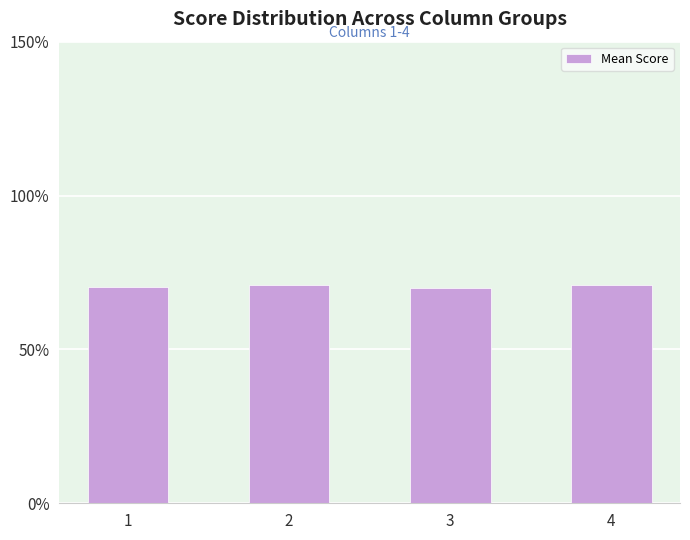

True or false: the data shows 70.0 at 3.

True